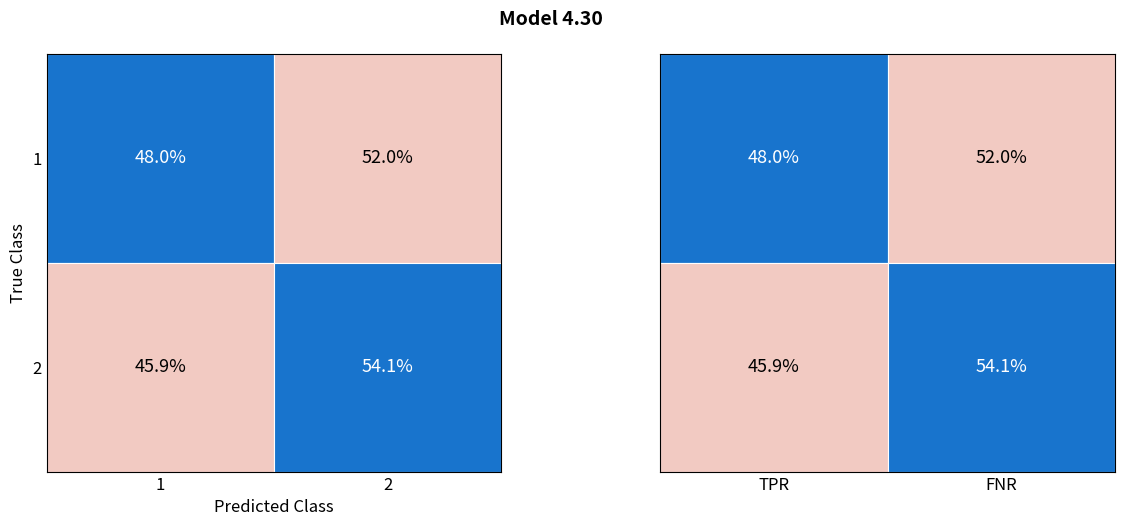

The col_1=36 series shows 11 at col_1=36. True or false?

False